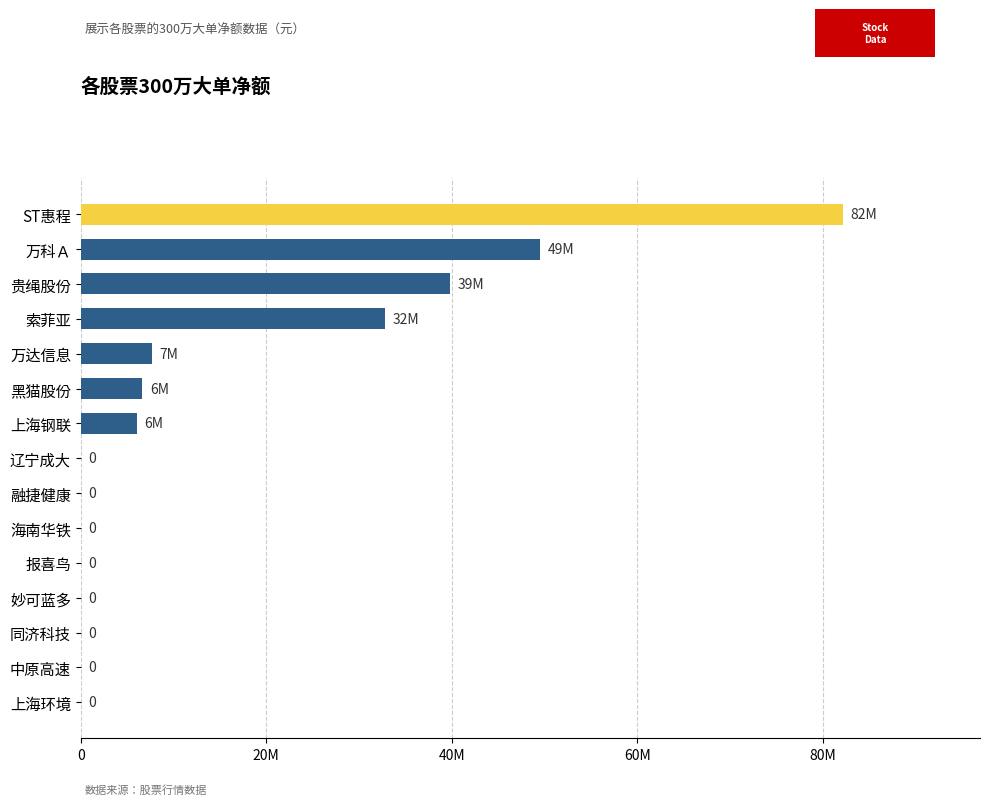

How many values exceed 0?

7